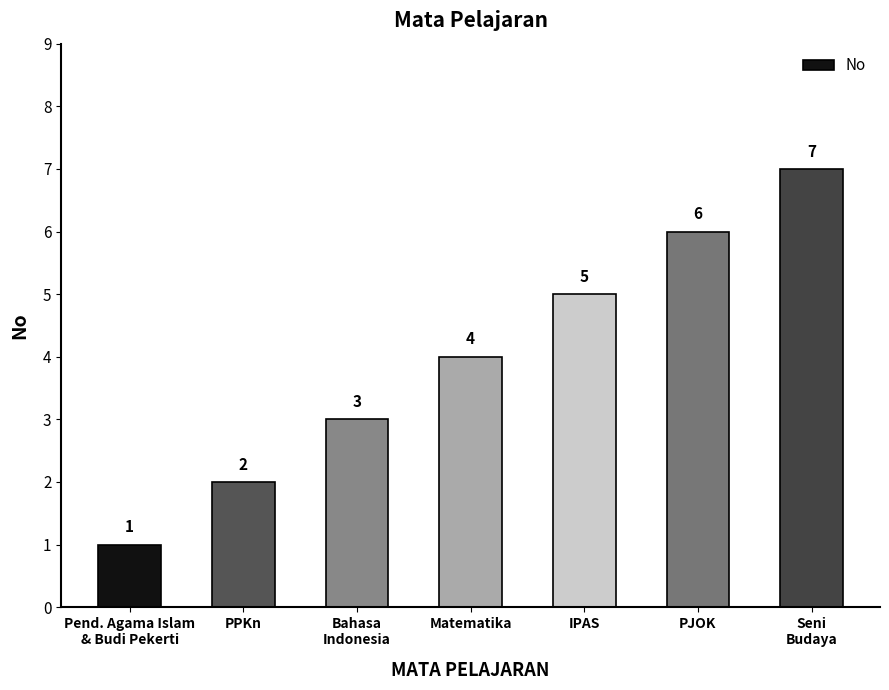

What position from the left is Matematika?

4